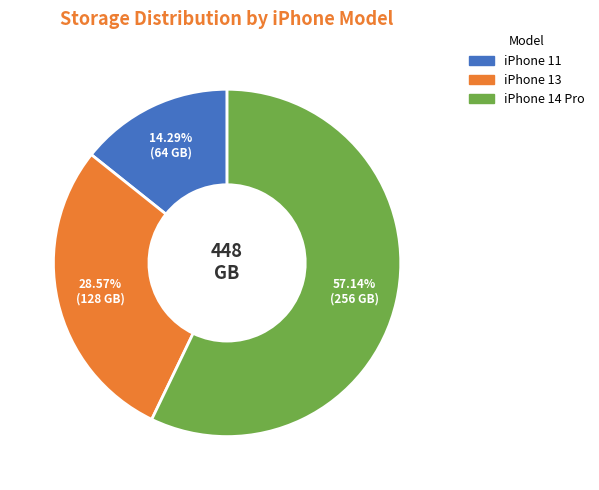

Do iPhone 14 Pro and iPhone 13 together represent more than half of the pie?

Yes